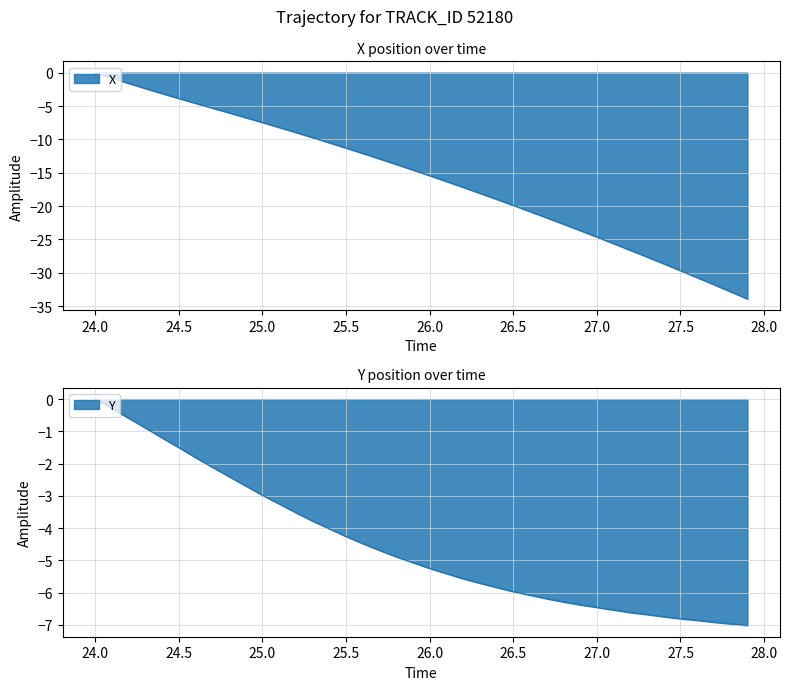

What position from the right is 25.3?

27